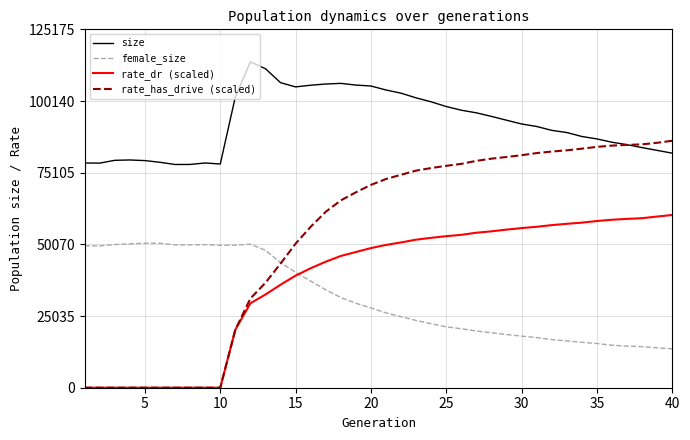

Which series has the widest spread of values?

rate_has_drive (scaled)